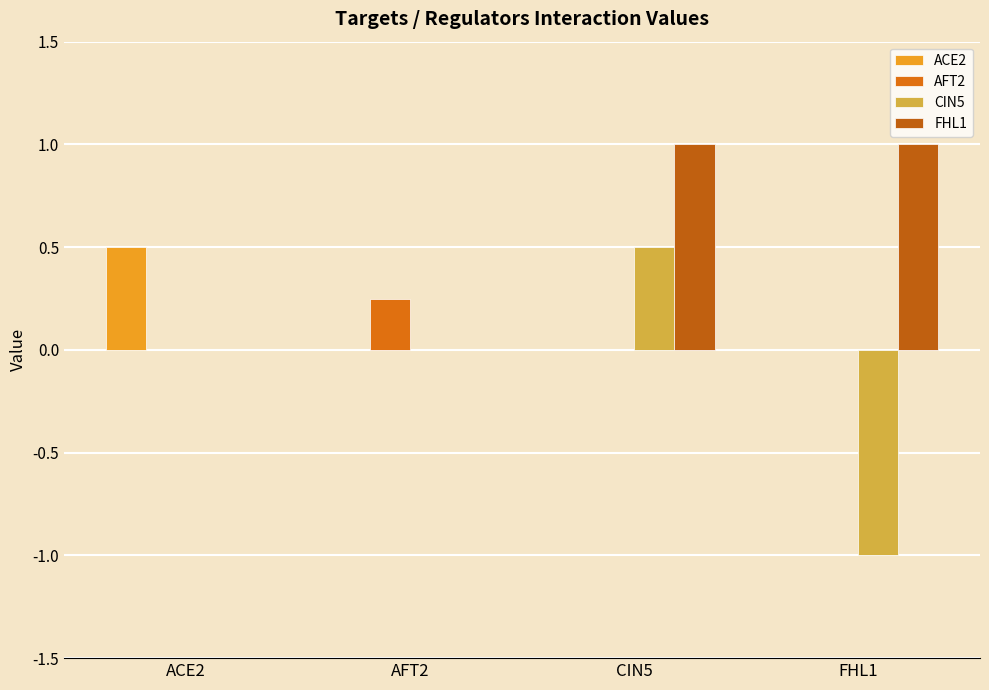

Which series changed the most between ACE2 and AFT2?

ACE2